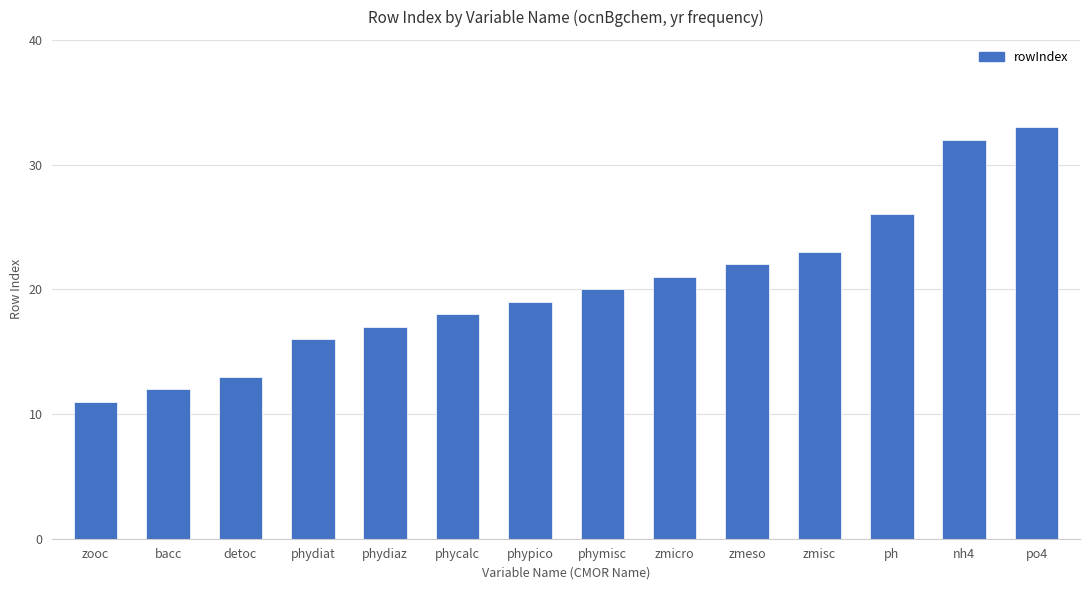

How many bars are there in total?

14